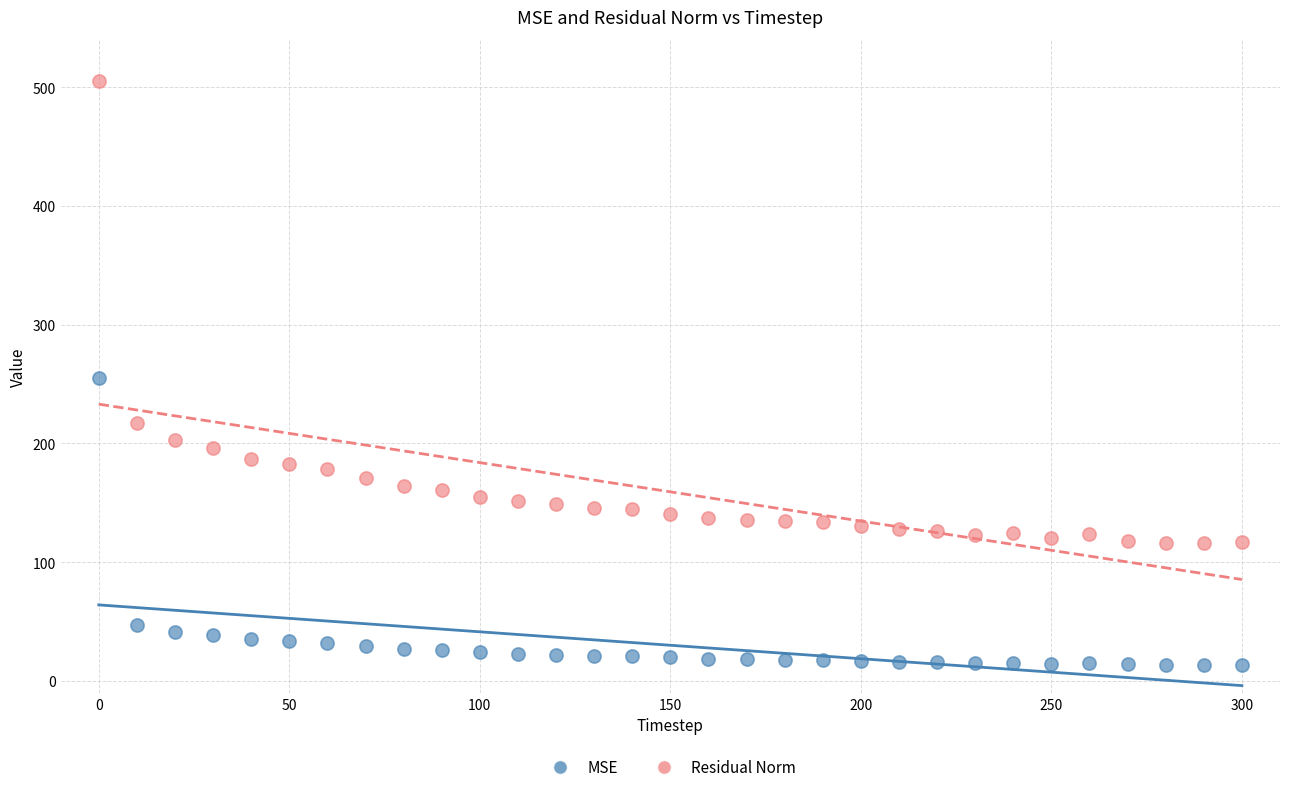

In the Residual Norm series, what Y value is closest to 310?

217.5